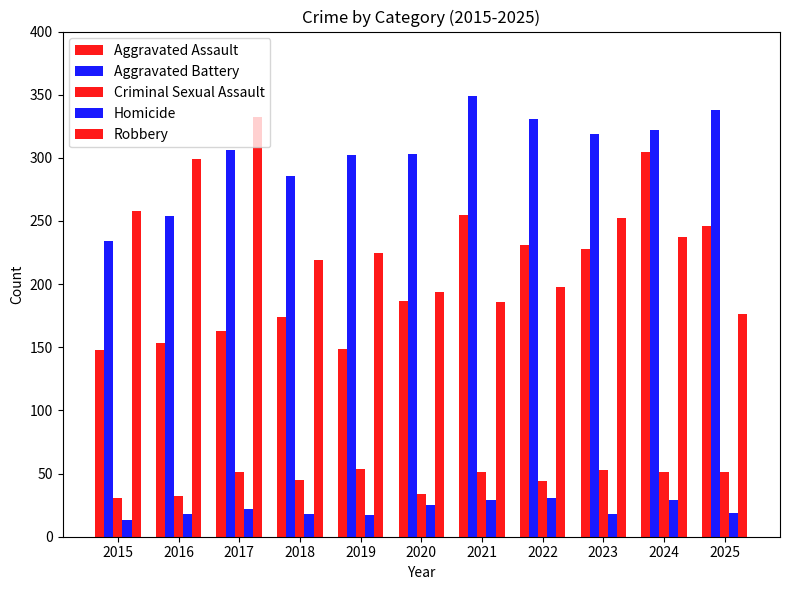

What is the total value across all series at 2022?

835